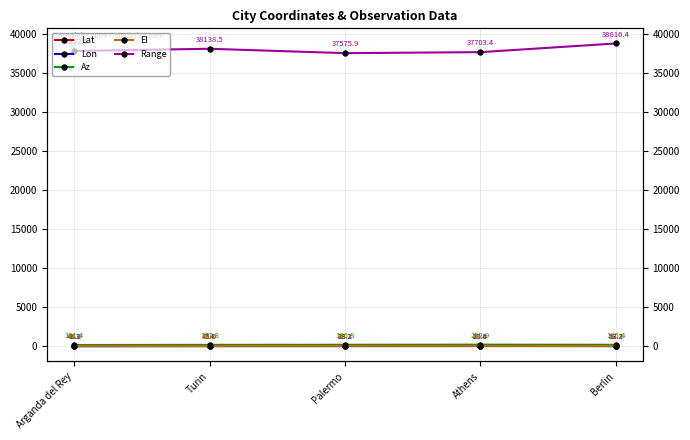

True or false: Lat has a value of 26.0 at Arganda del Rey.

False